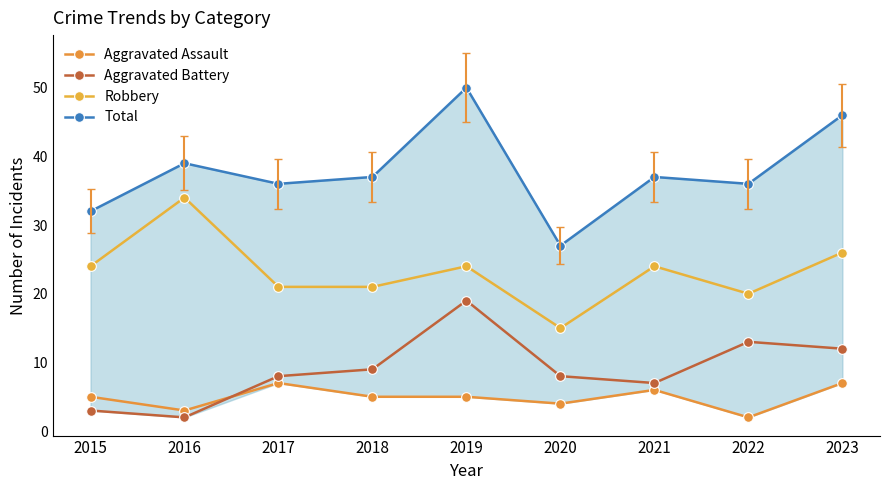

How many data points in Robbery are above 24?

2